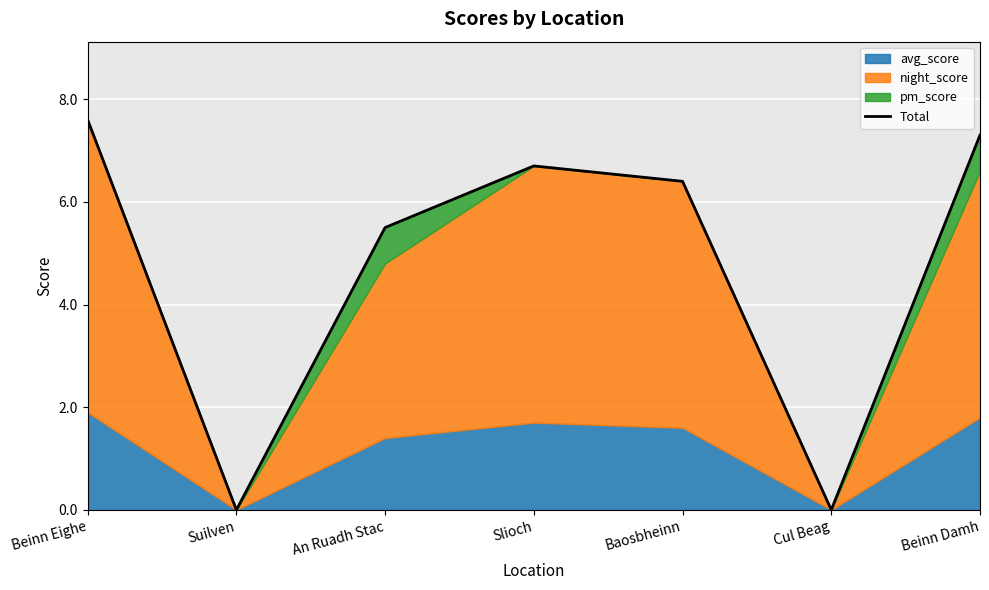

List the labels in order of value, largest first.

Beinn Eighe, Beinn Damh, Slioch, Baosbheinn, An Ruadh Stac, Suilven, Cul Beag